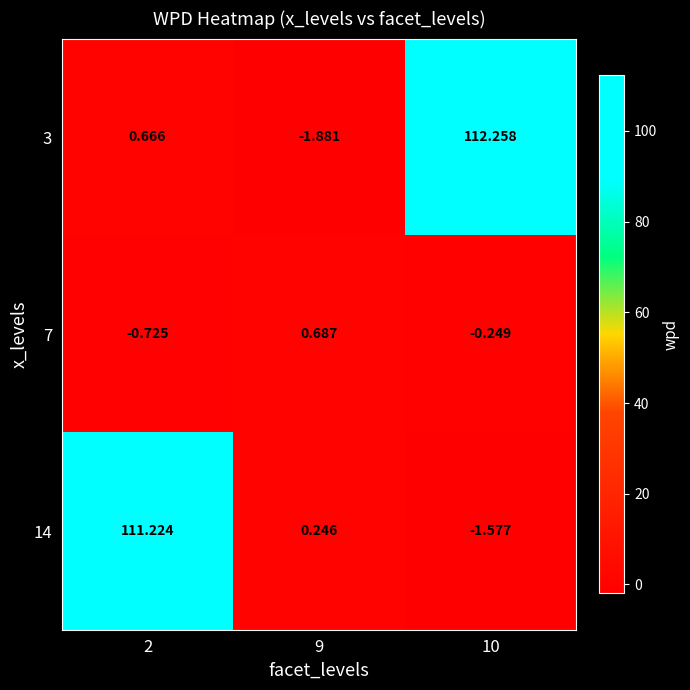

Is the value of 7 at 9 greater than the value of 3 at 9?

Yes